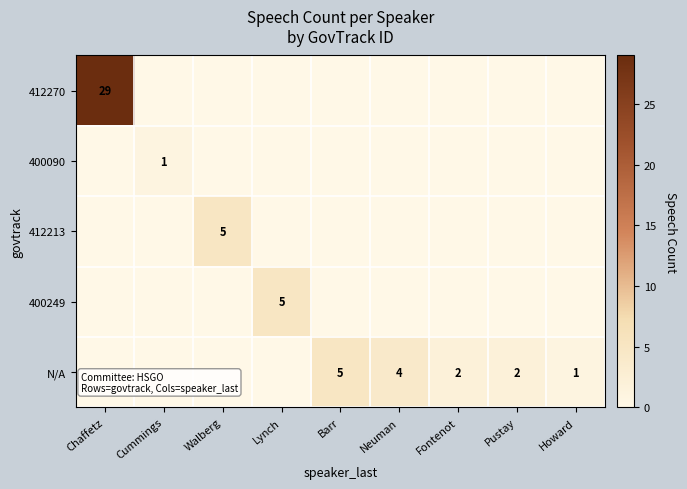

Between Pustay and Cummings, which is larger?

Pustay